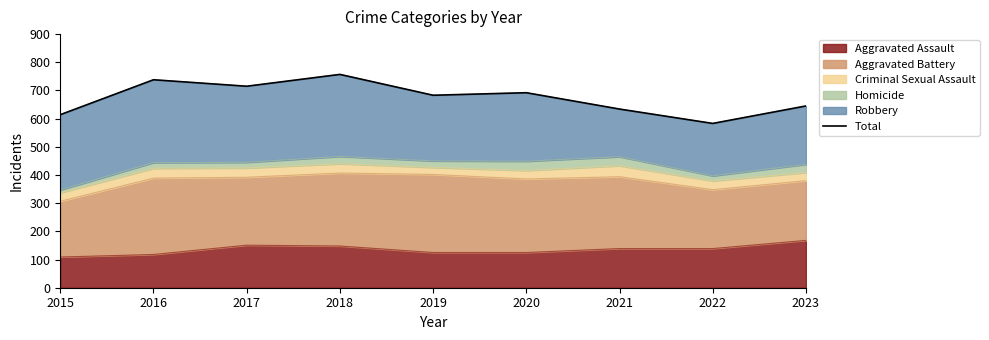

Rank the categories by value from highest to lowest.

2018, 2016, 2017, 2020, 2019, 2023, 2021, 2015, 2022